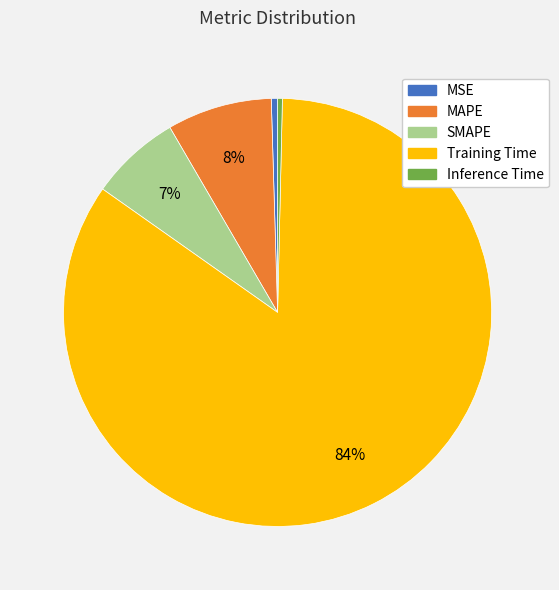

To the nearest percent, what is the combined percentage of SMAPE and MAPE?

15%